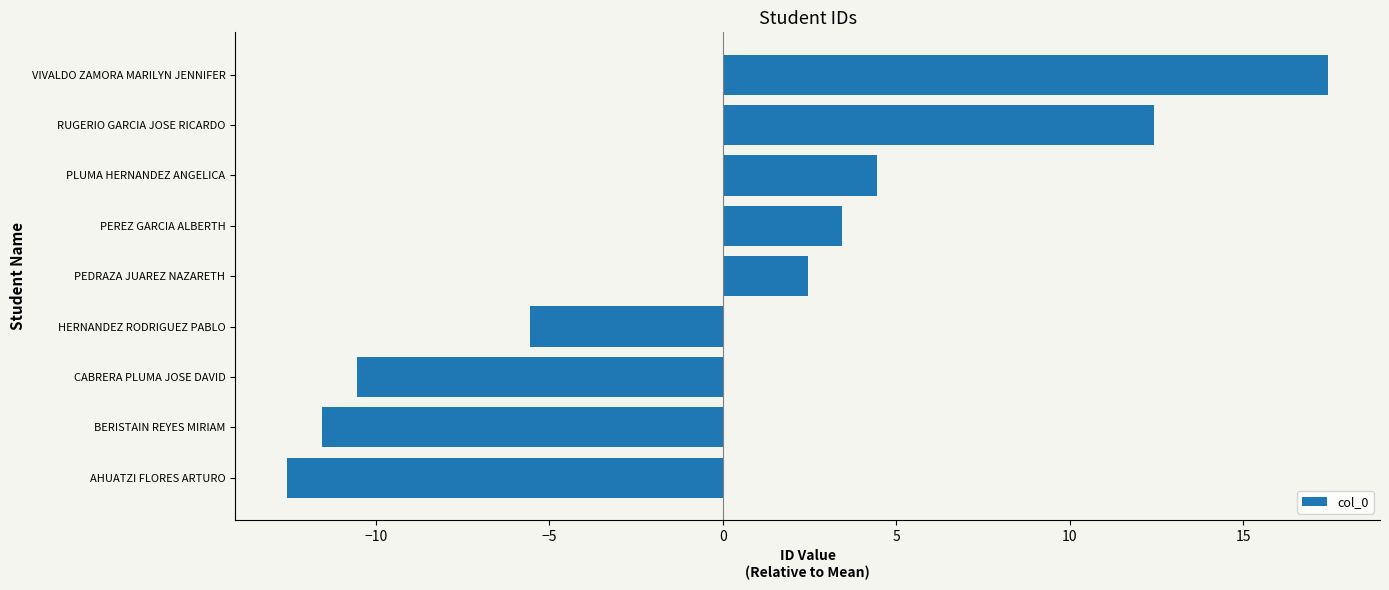

What value does the data have at RUGERIO GARCIA JOSE RICARDO?

12.4